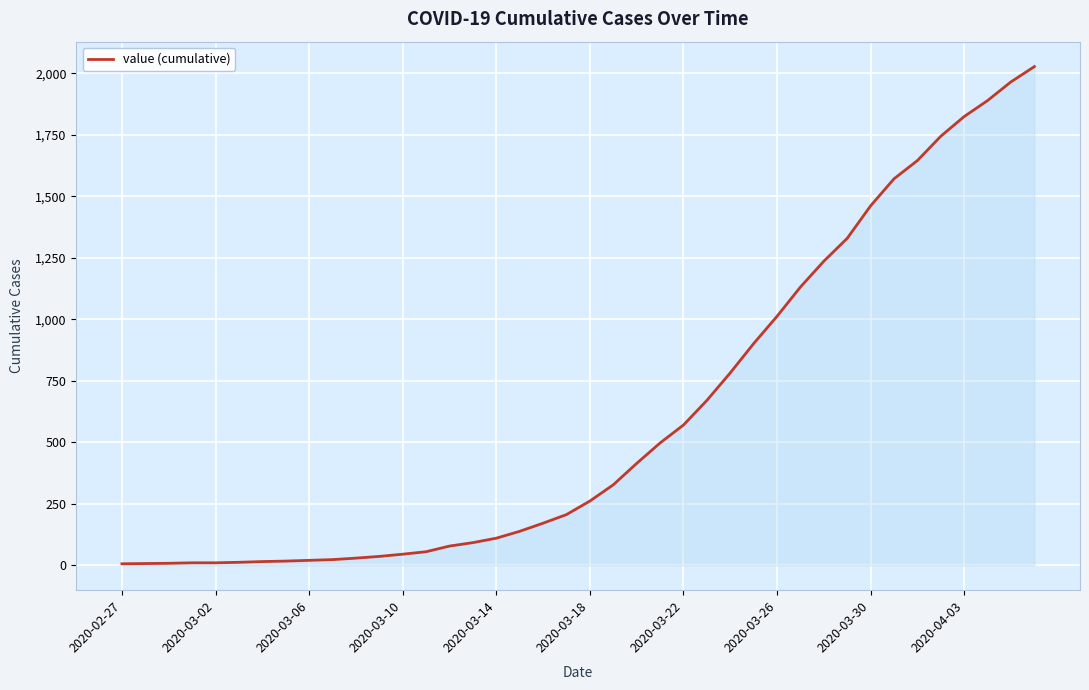

What is the greatest value displayed?

2027